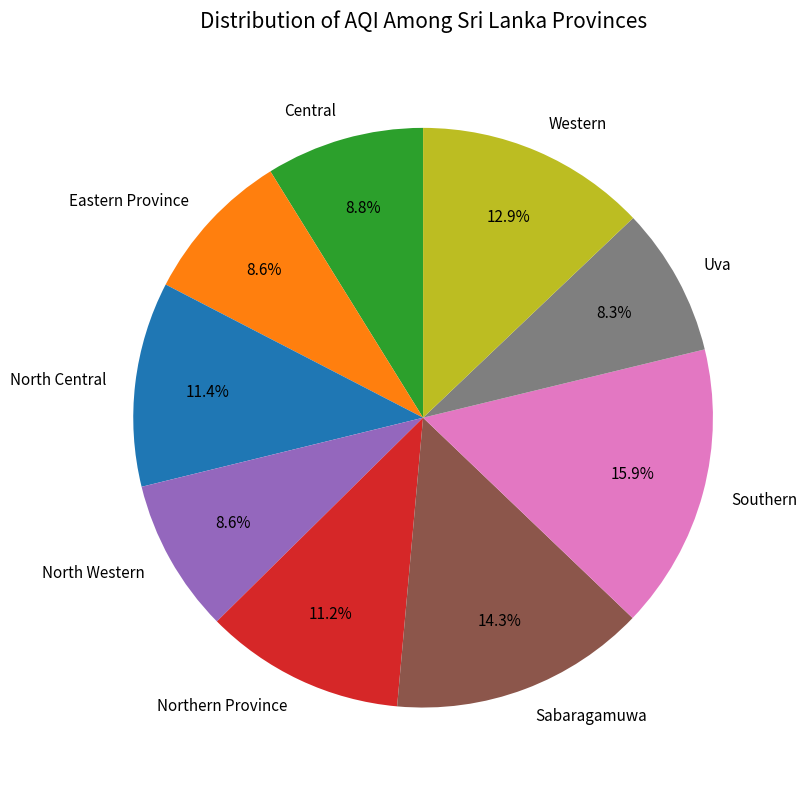

Is there a majority slice in this chart?

No